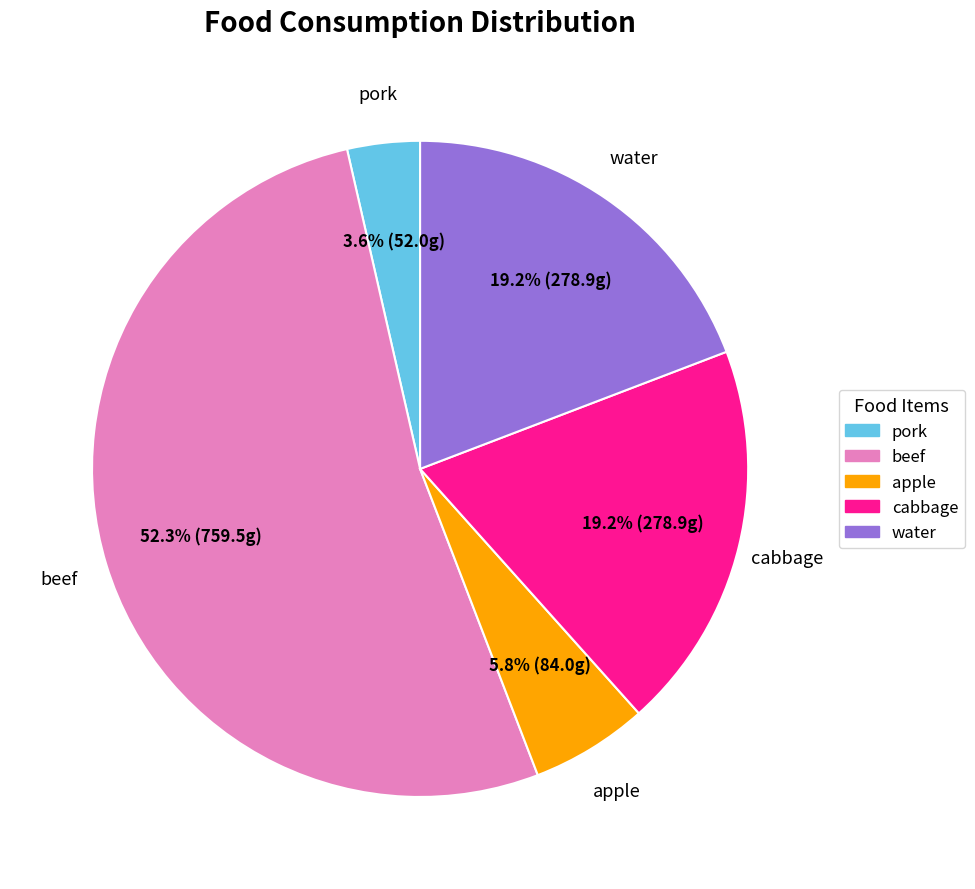

To the nearest percent, what percentage of the pie is cabbage?

19%